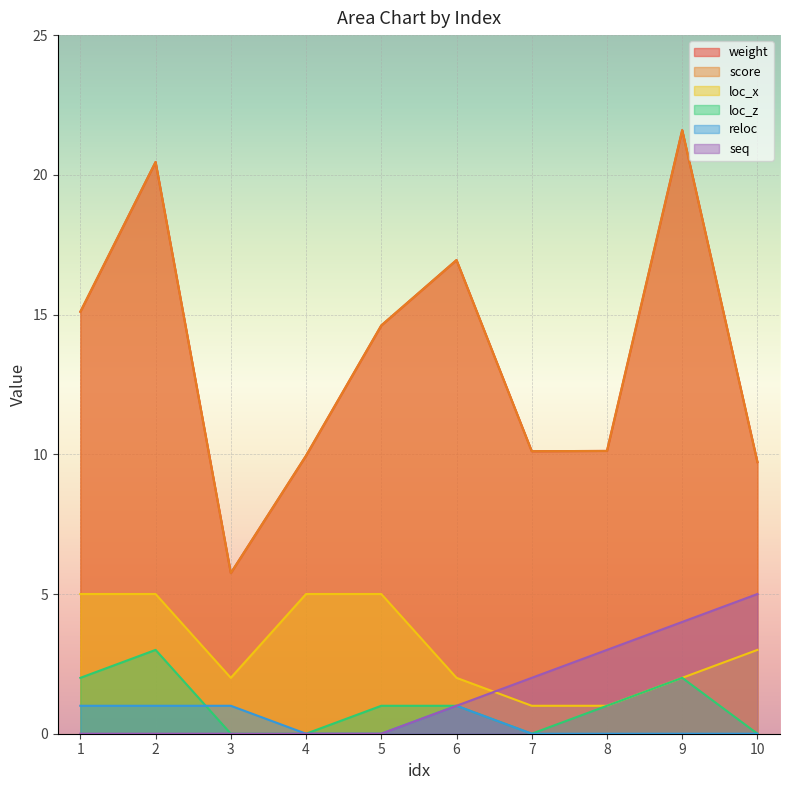

How many lines are shown in the chart?

6